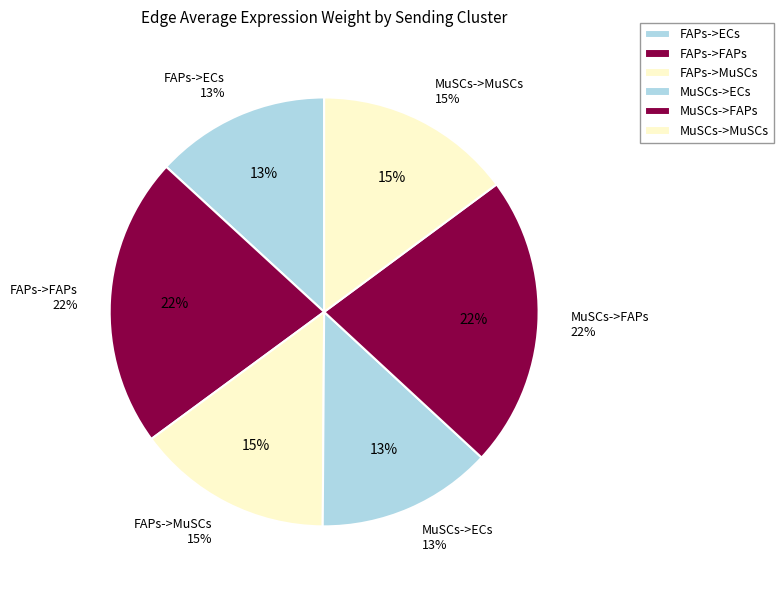

What is the total percentage of FAPs->ECs and MuSCs->ECs?

26.4%